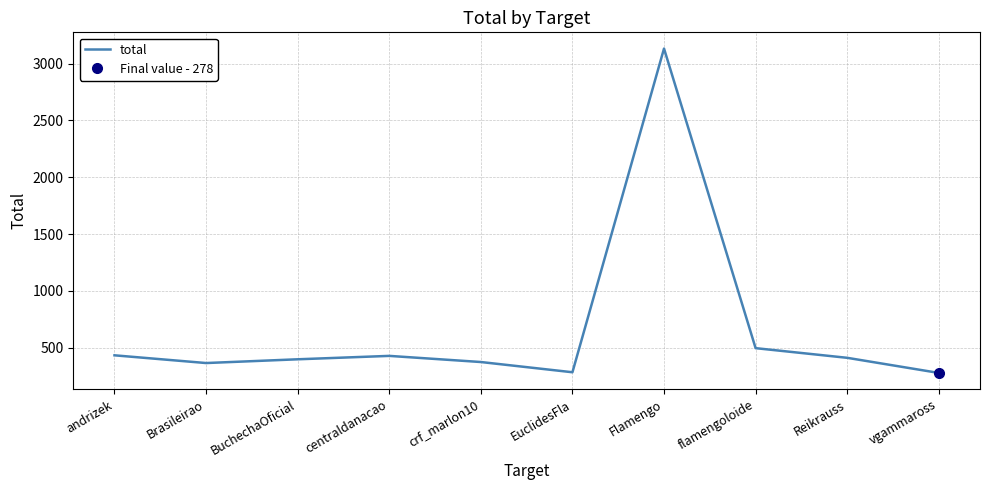

Reading left to right, transcribe all the data shown in this chart.

433	365	398	428	374	284	3132	496	411	278